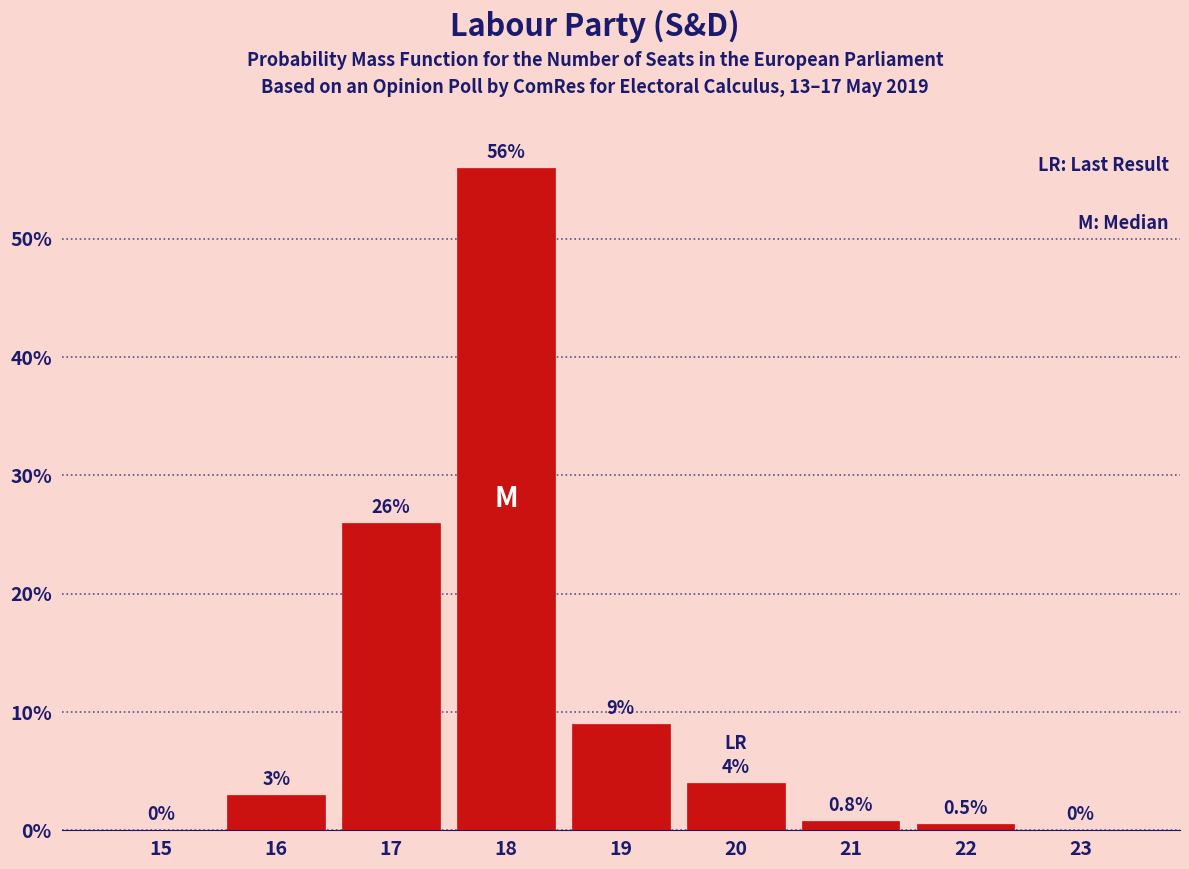

Reading right to left, transcribe all the data shown in this chart.

23=0.0	22=0.5	21=0.8	20=4.0	19=9.0	18=56.0	17=26.0	16=3.0	15=0.0